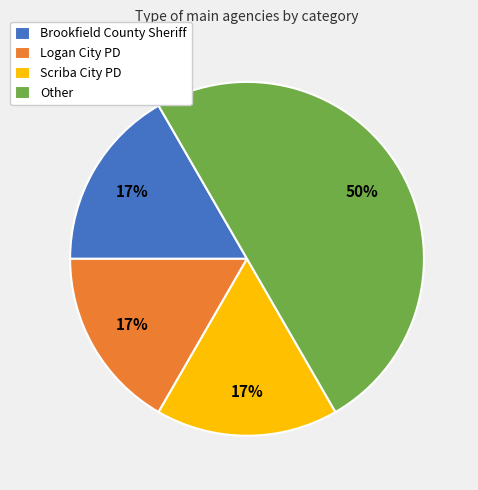

What percentage is the Brookfield County Sheriff slice, to the nearest percent?

17%